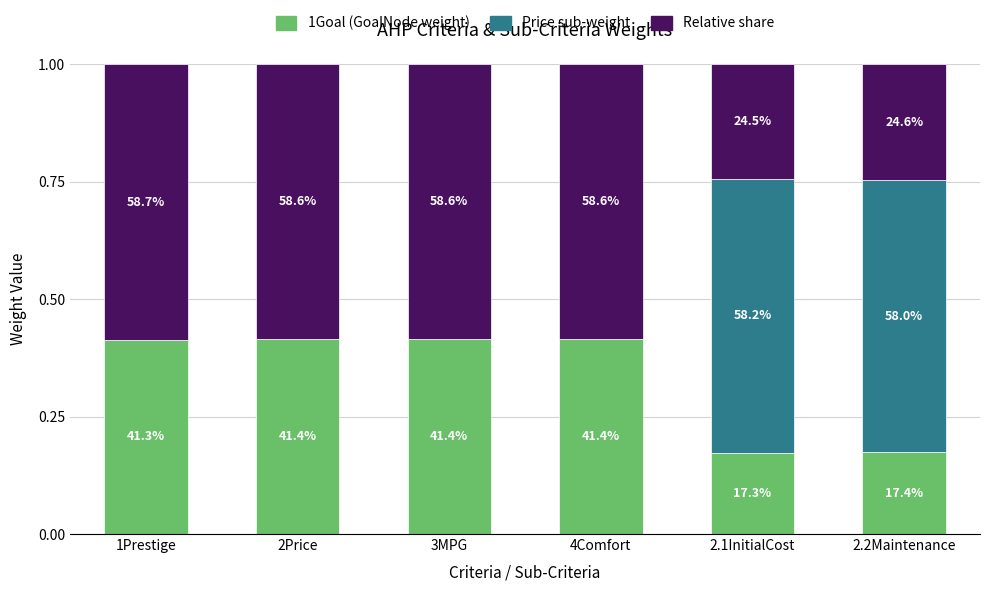

What are all the series names shown in the legend?

1Goal (GoalNode weight), Price sub-weight, Relative share